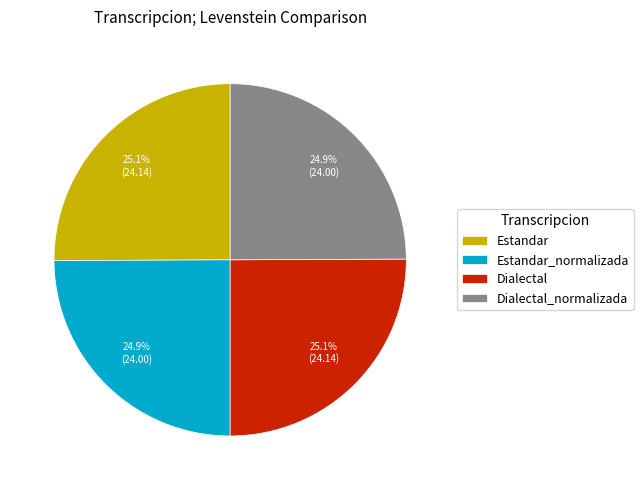

True or false: Estandar_normalizada accounts for 25% of the total.

True